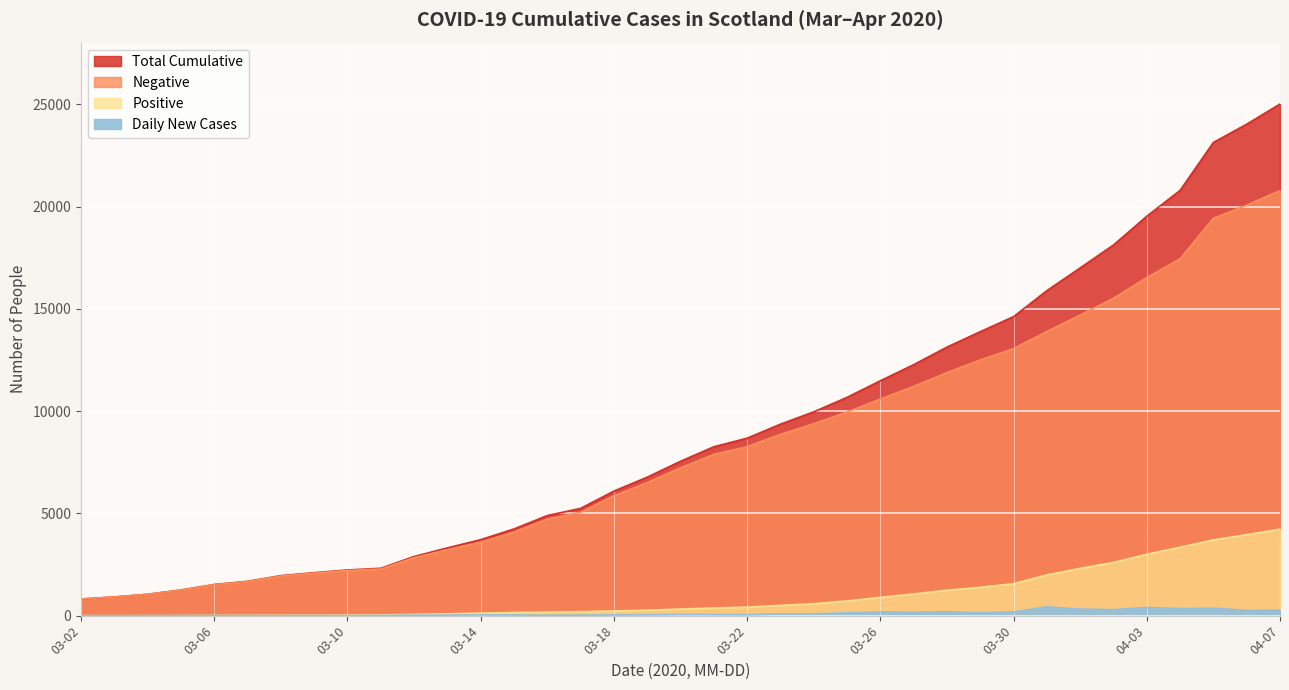

Read the Total value at 2020-03-14.

3715